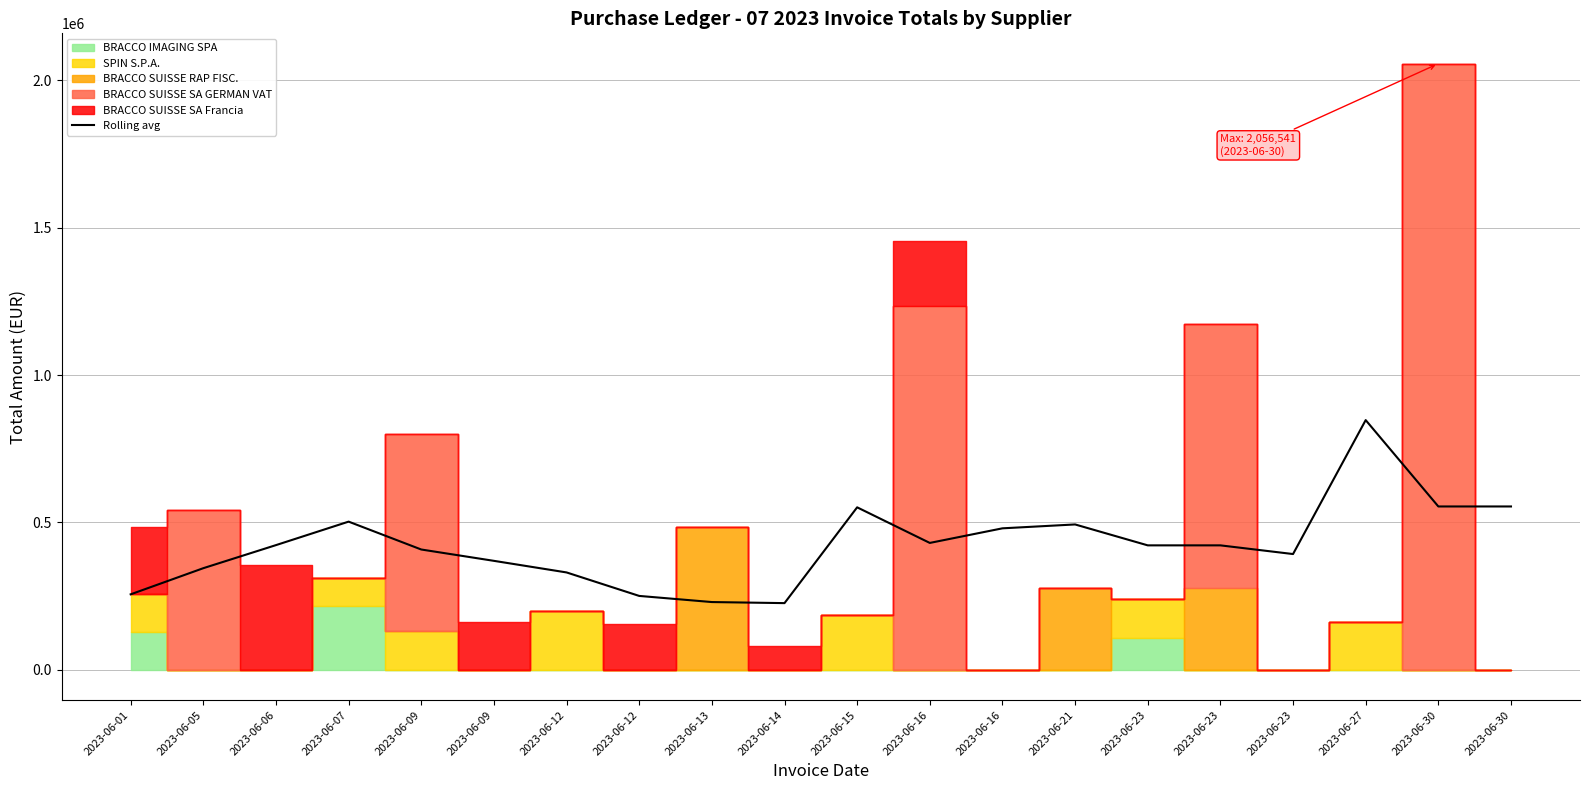

How many categories are shown in the chart?

20